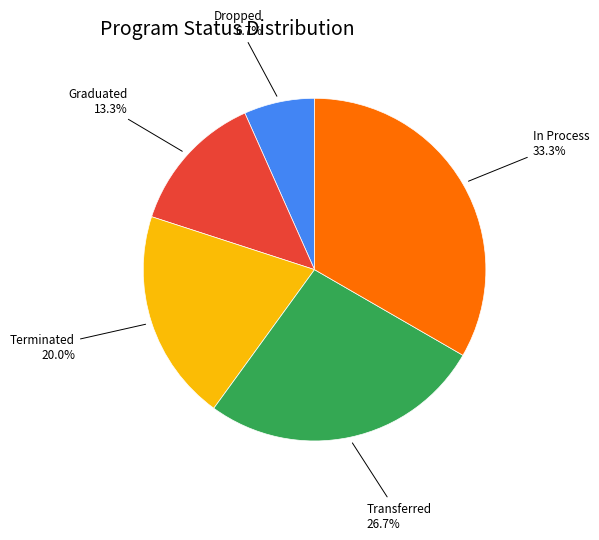

Does any single category account for the majority?

No